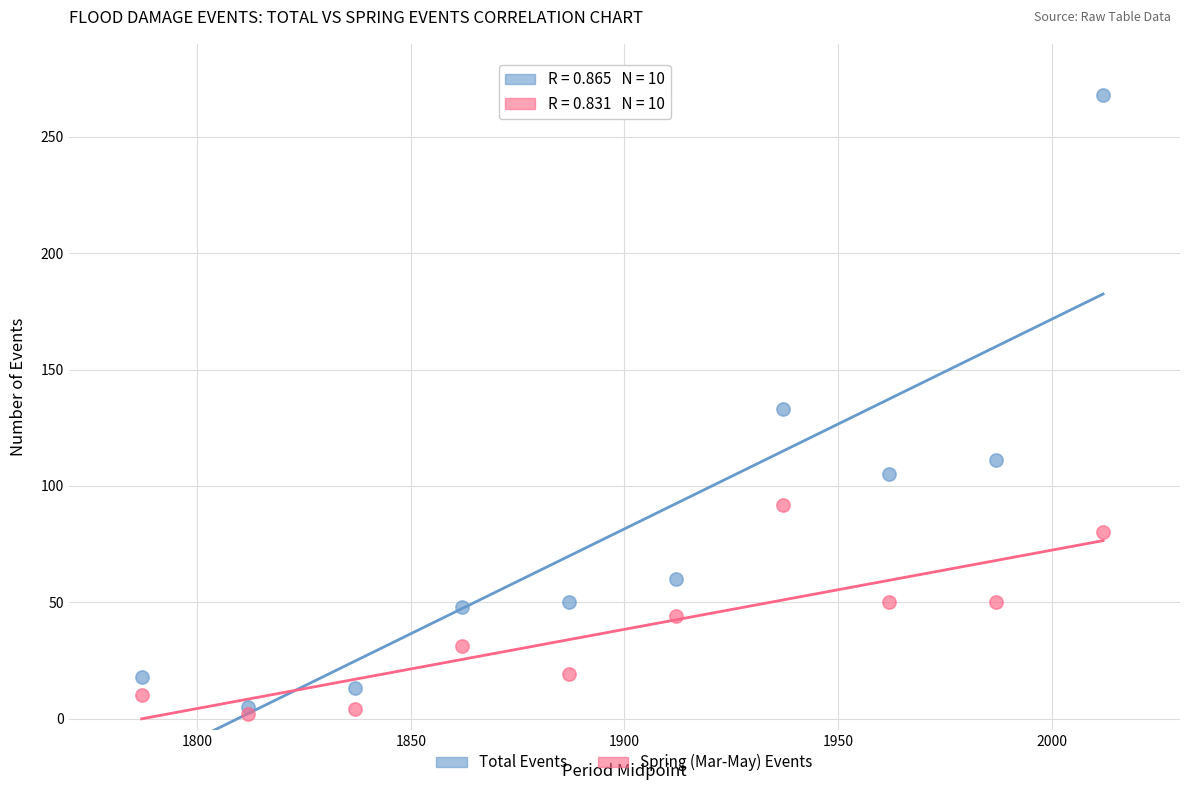

Which series has the largest Y range (max minus min)?

Total Events